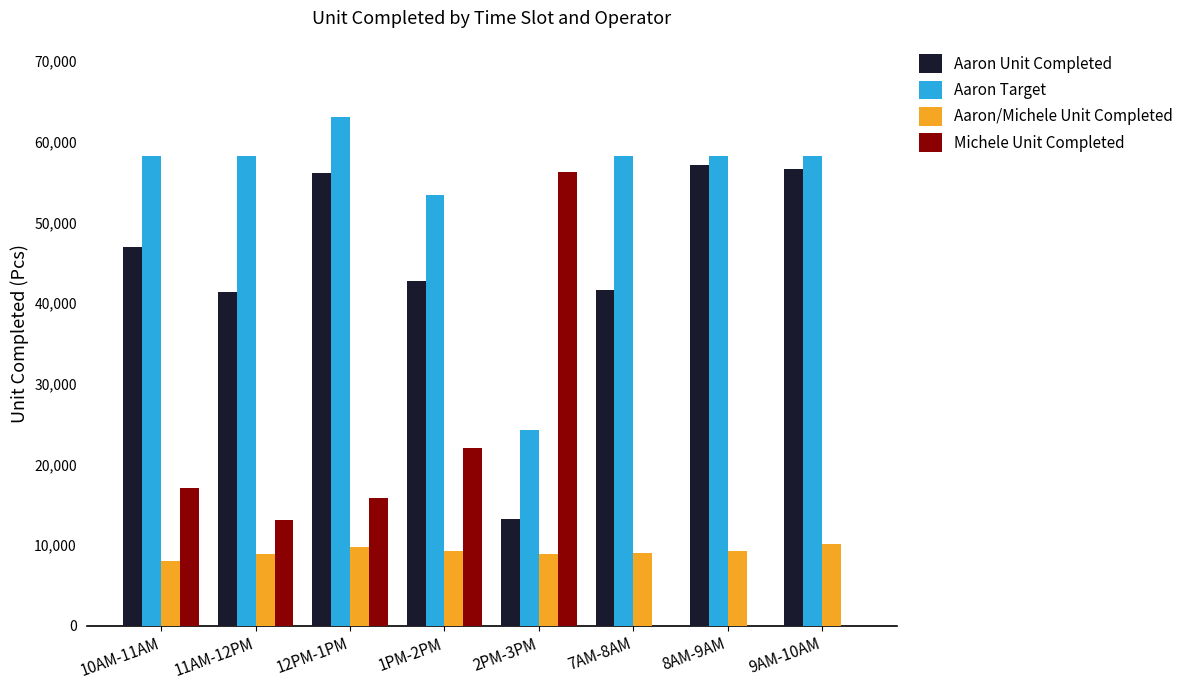

The value of Aaron Target at 2PM-3PM is 24250. True or false?

True